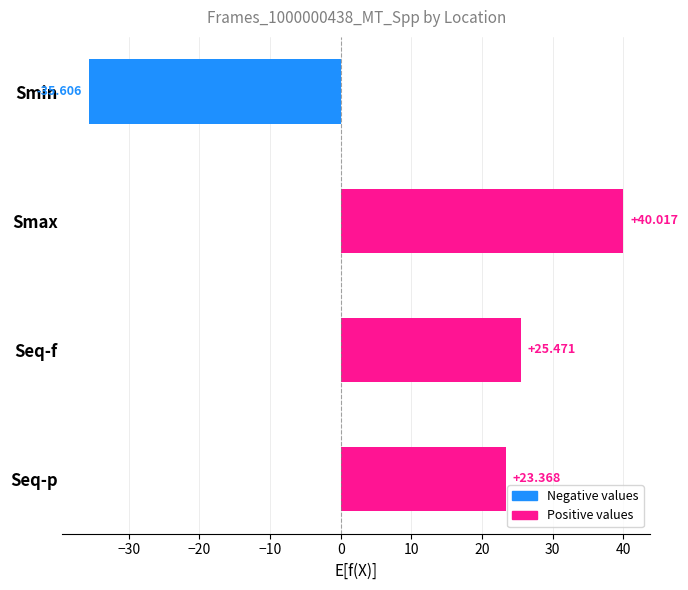

Where is the data nearest to the value 2?

Seq-p